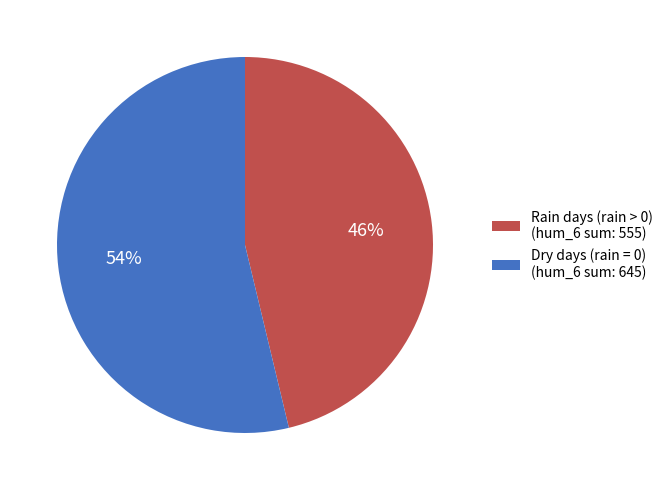

Is the sum of Rain days (rain > 0) (hum_6 sum: 555) and Dry days (rain = 0) (hum_6 sum: 645) greater than half?

Yes